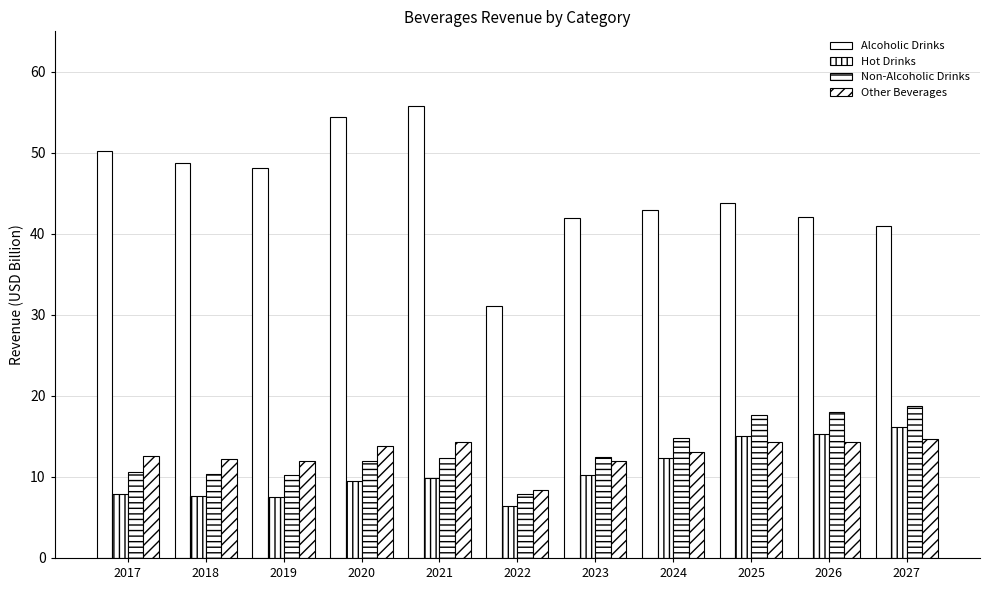

What value does the Hot Drinks series have at 2027?

16.1